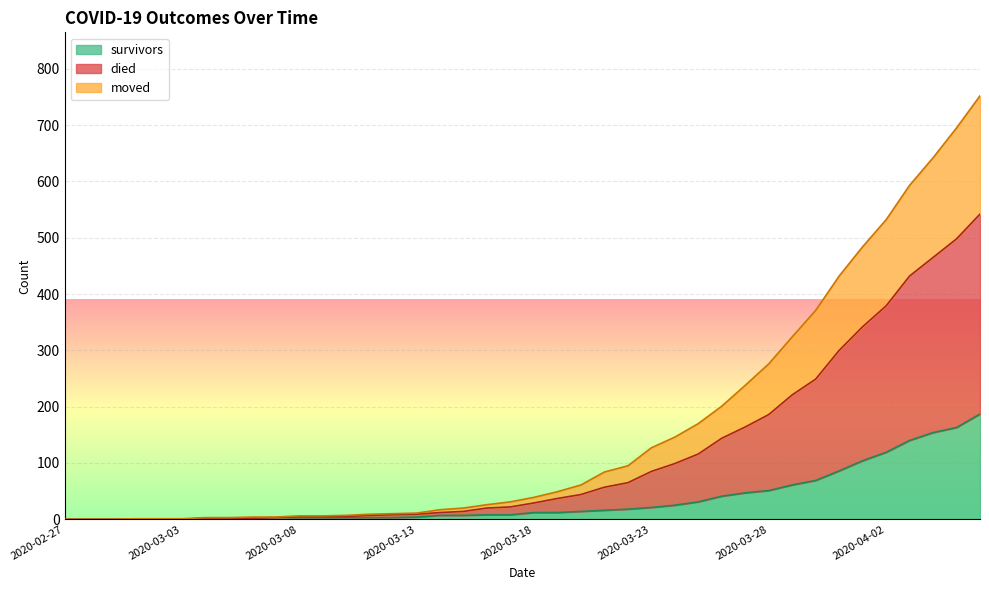

List the series in order of their peak value, highest first.

died, moved, survivors